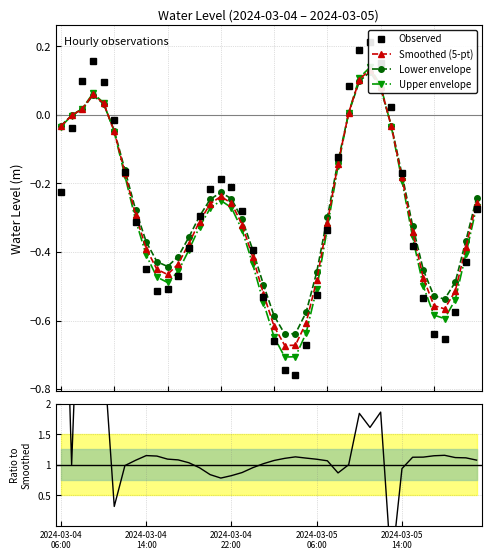

What is the sum of the Lower envelope values at 13 and 24?

-0.8